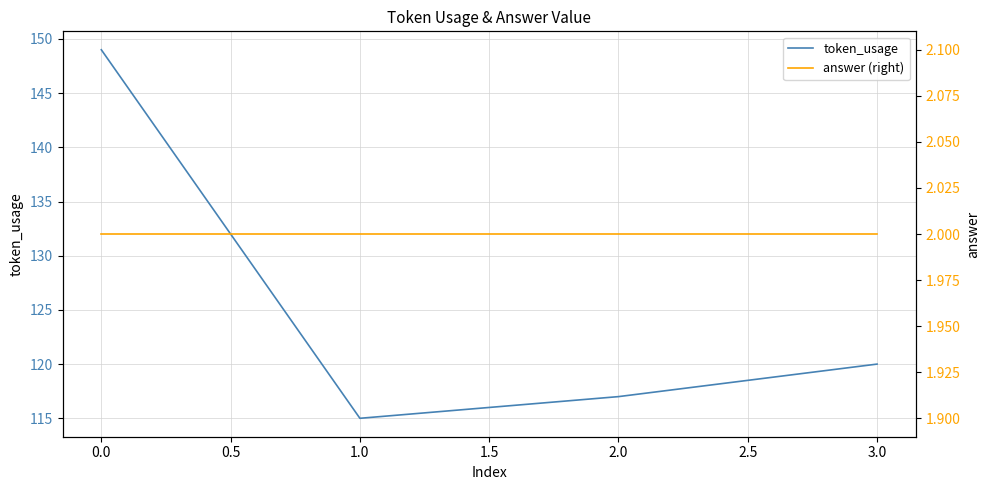

Rank the categories by token_usage value from highest to lowest.

0.0, 3.0, 2.0, 1.0